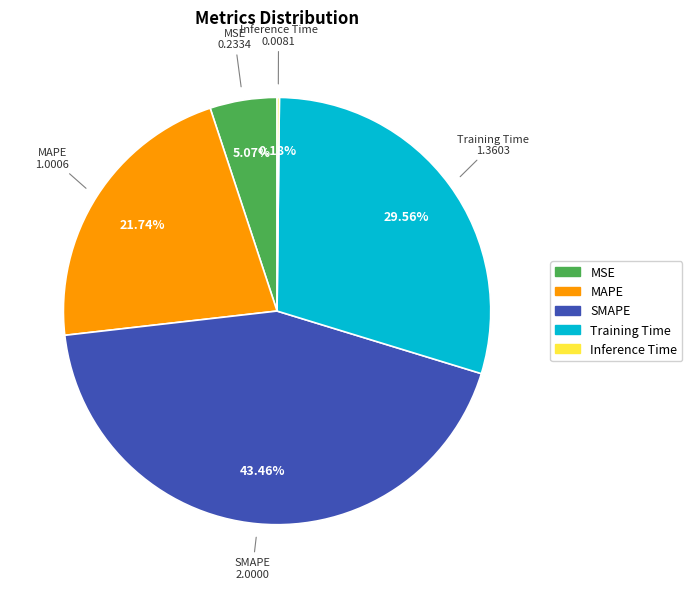

To the nearest percent, what is the difference between the largest and smallest slice percentages?

43%